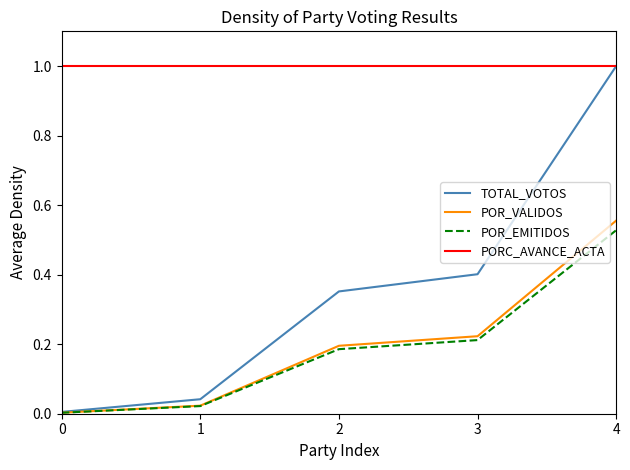

The TOTAL_VOTOS series shows 0.4 at 3. True or false?

True